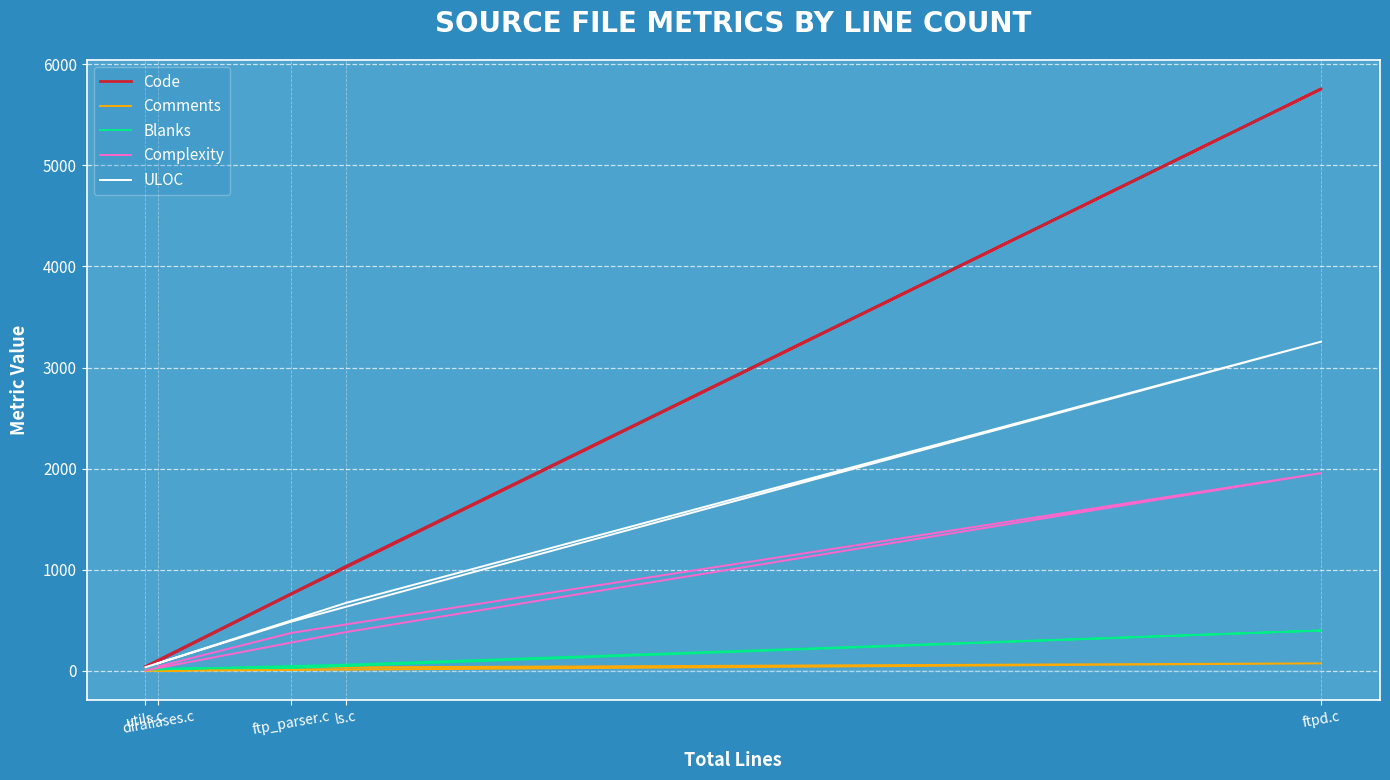

What is the difference between the highest and lowest values at ftp_parser.c?

730